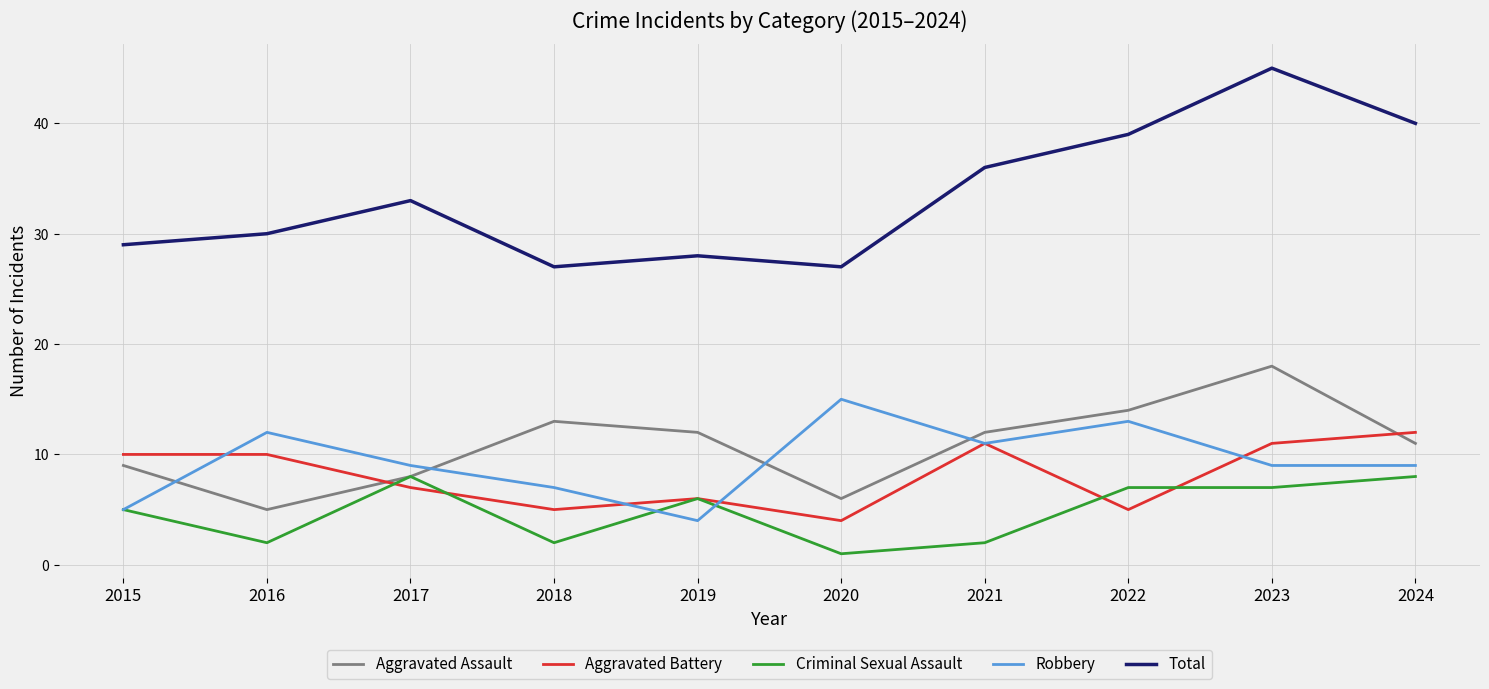

At which label is Criminal Sexual Assault closest to 4?

2015